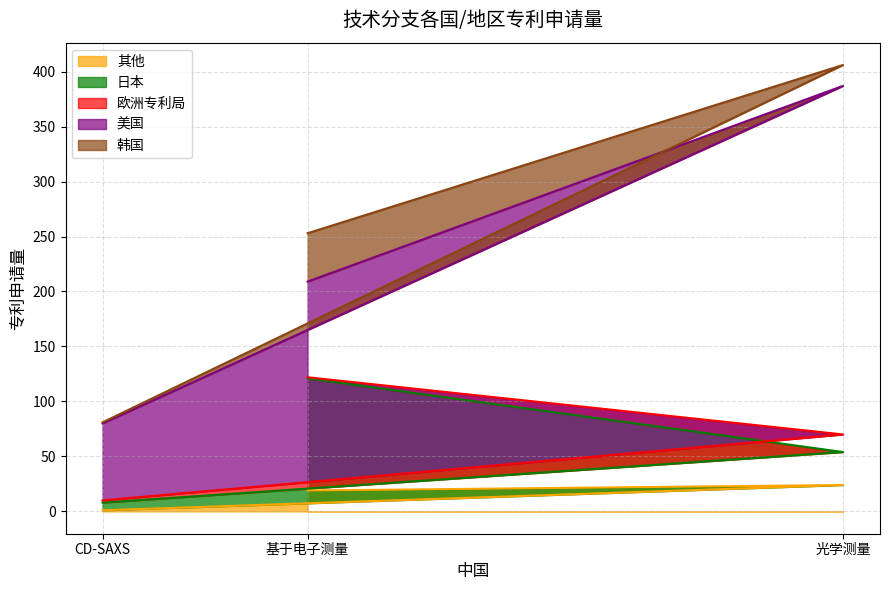

At which category is the sum across all series the highest?

光学测量